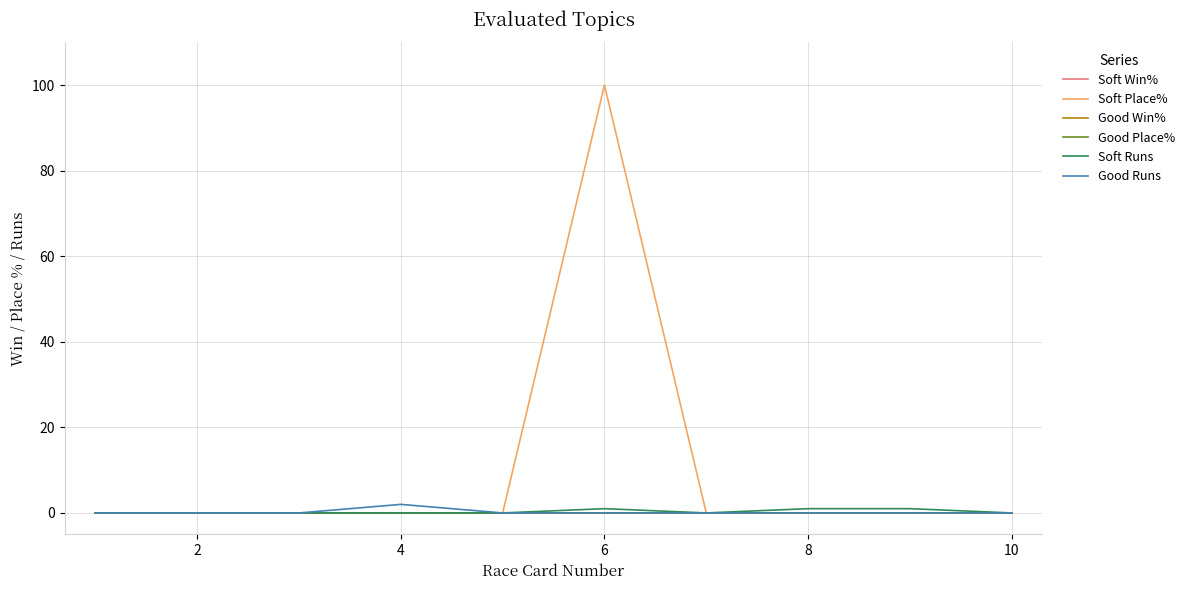

Rank the series by their maximum value, from lowest to highest.

Soft Win%, Good Win%, Good Place%, Soft Runs, Good Runs, Soft Place%